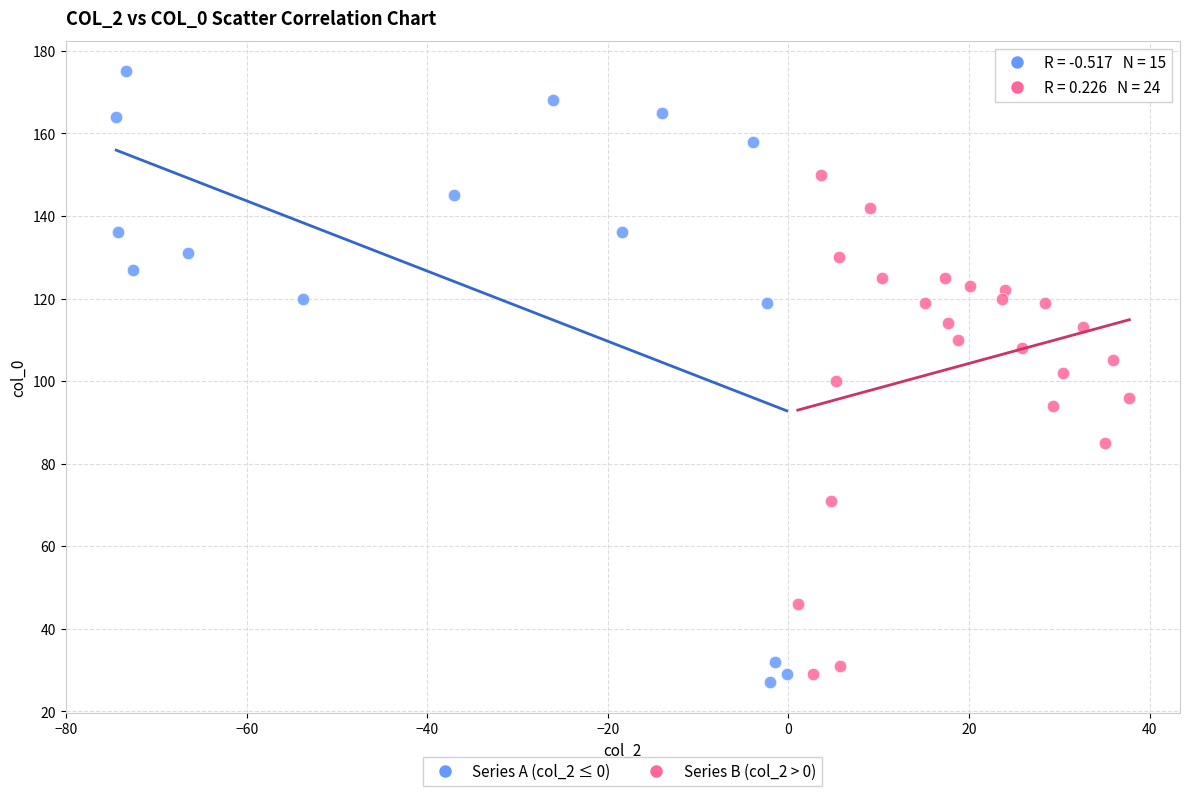

Which series contains the lowest Y value?

Series A (col_2 ≤ 0)